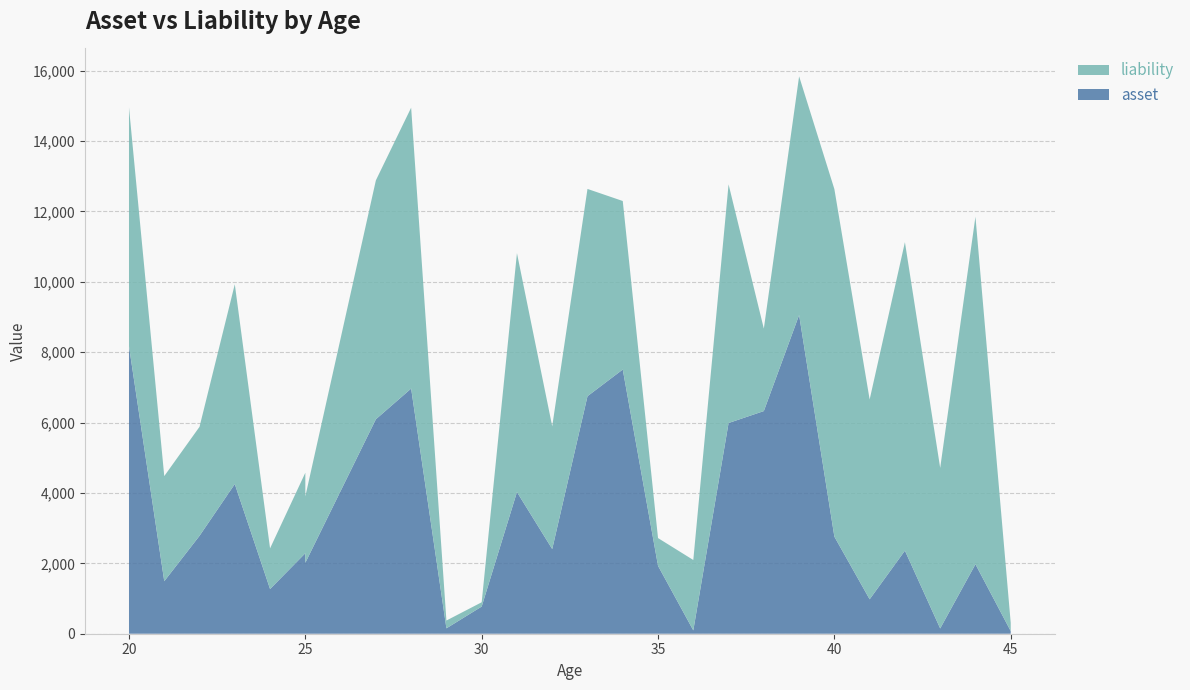

Reading left to right, transcribe all the data shown in this chart.

asset: 20=8167	21=1492	22=2782	23=4253	24=1270	25=2288	25=2015	27=6094	28=6966	29=153	30=772	31=4025	32=2406	33=6749	34=7507	35=1929	36=95	37=5987	38=6327	39=9056	40=2758	41=978	42=2360	43=150	44=1974	45=74
liability: 20=6788	21=2987	22=3098	23=5678	24=1156	25=2287	25=1887	27=6789	28=7982	29=222	30=122	31=6789	32=3489	33=5890	34=4789	35=789	36=2000	37=6782	38=2343	39=6783	40=9876	41=5678	42=8766	43=4562	44=9876	45=234